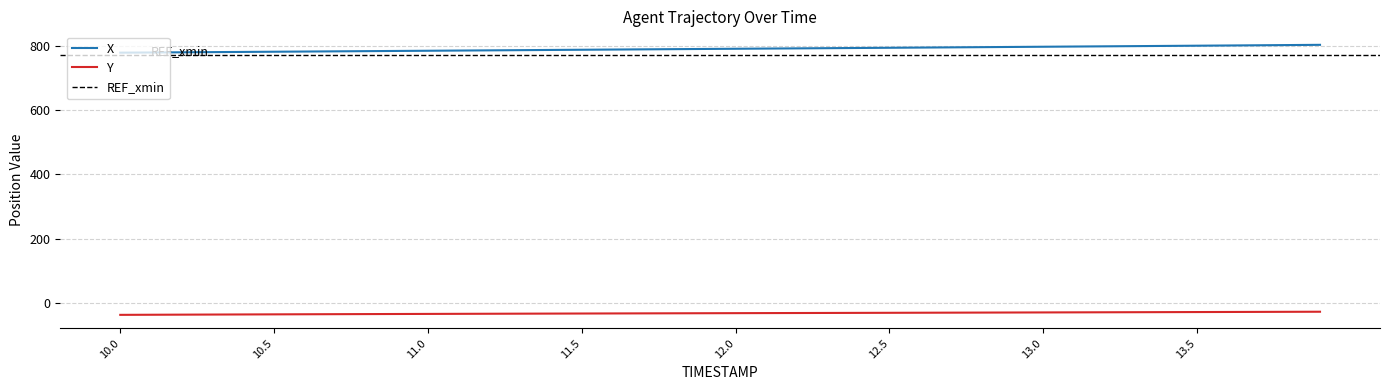

Count the number of data series in this chart.

2